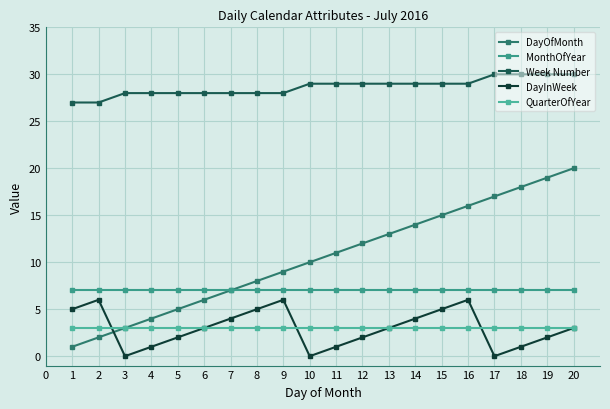

Reading right to left, extract all data points from this chart.

DayOfMonth: 20	19	18	17	16	15	14	13	12	11	10	9	8	7	6	5	4	3	2	1
MonthOfYear: 7	7	7	7	7	7	7	7	7	7	7	7	7	7	7	7	7	7	7	7
Week Number: 30	30	30	30	29	29	29	29	29	29	29	28	28	28	28	28	28	28	27	27
DayInWeek: 3	2	1	0	6	5	4	3	2	1	0	6	5	4	3	2	1	0	6	5
QuarterOfYear: 3	3	3	3	3	3	3	3	3	3	3	3	3	3	3	3	3	3	3	3